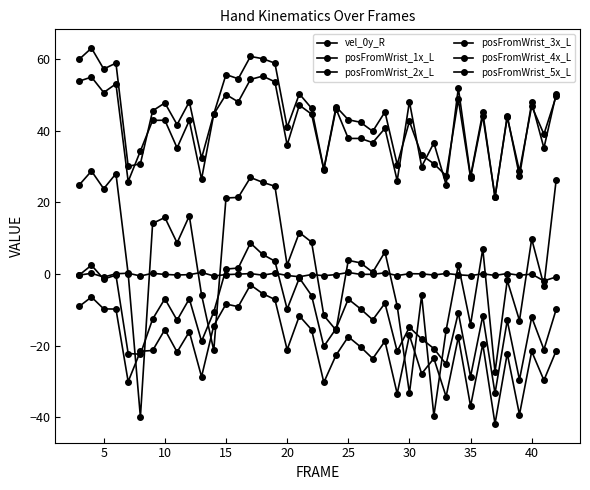

Count the number of categories in the chart.

40